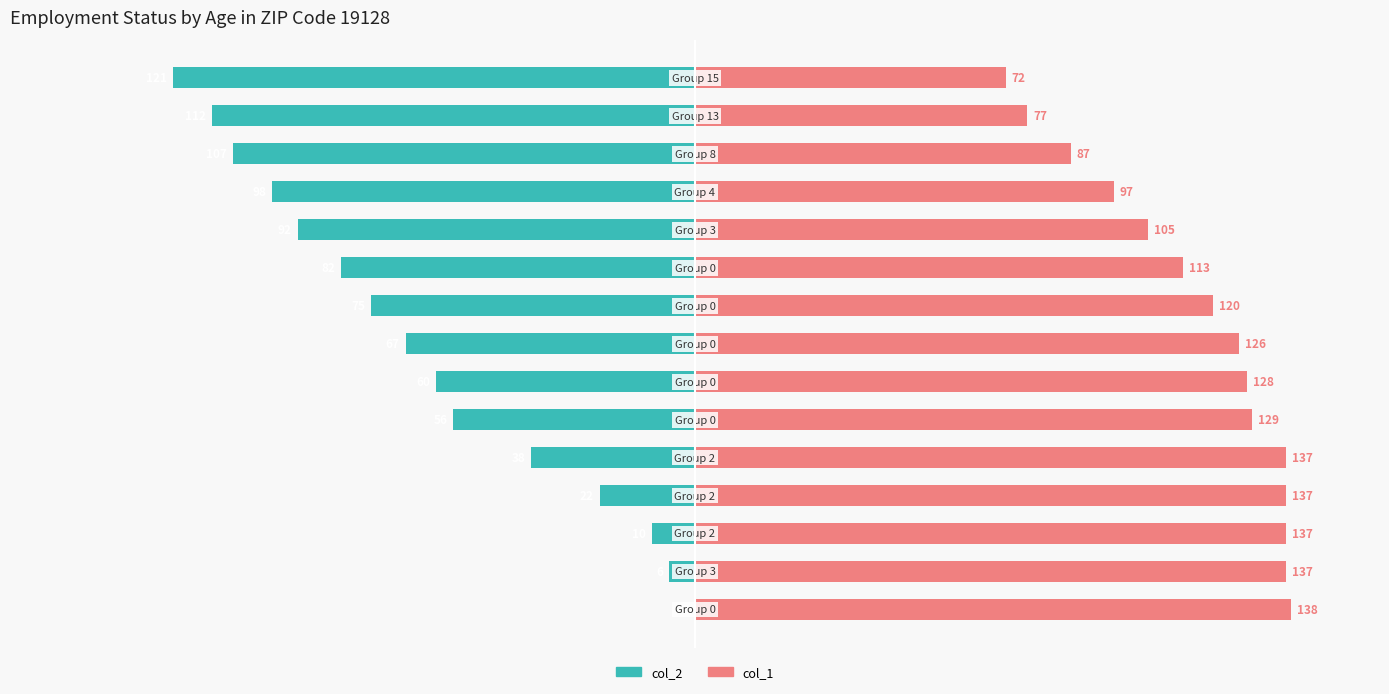

How many bars are there in total?

30